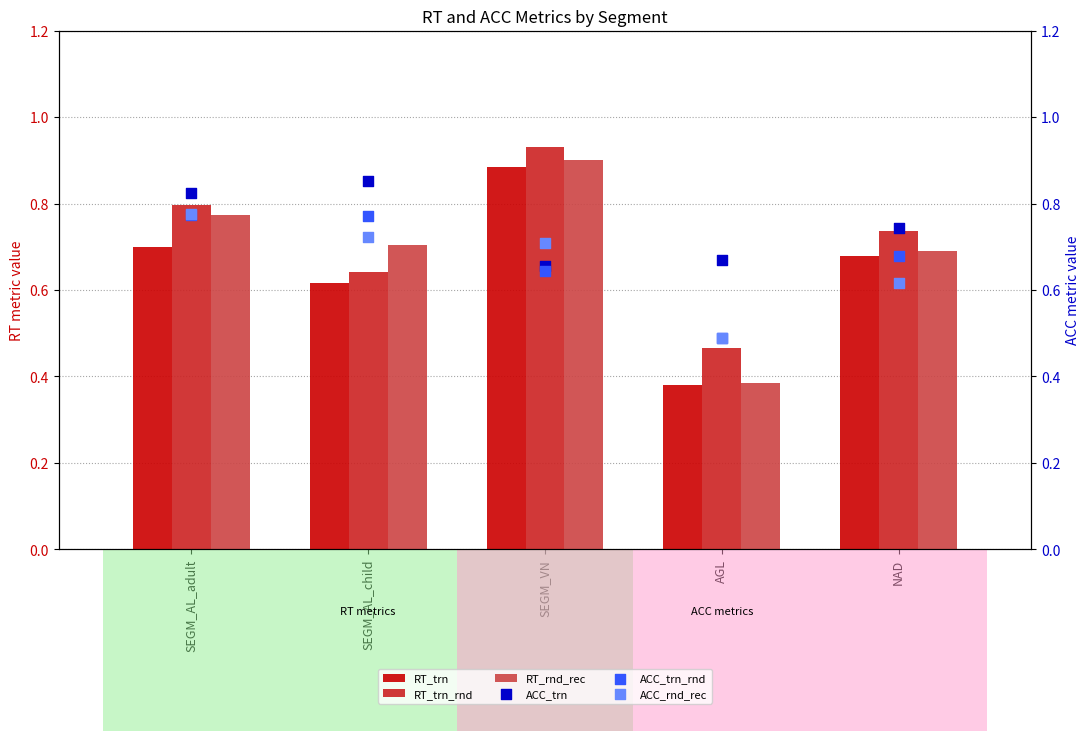

Which series has the largest Y range (max minus min)?

RT_rnd_rec